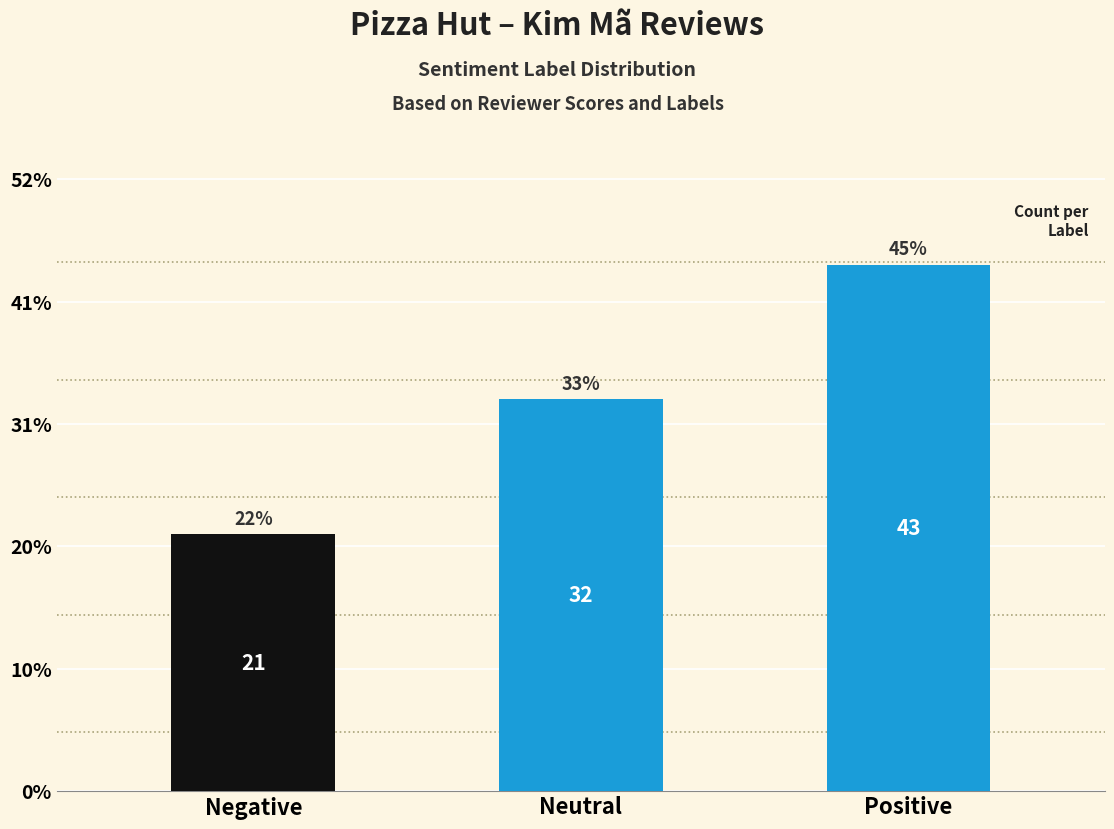

List the series in order of their peak value, highest first.

Positive (1), Neutral (0), Negative (-1)